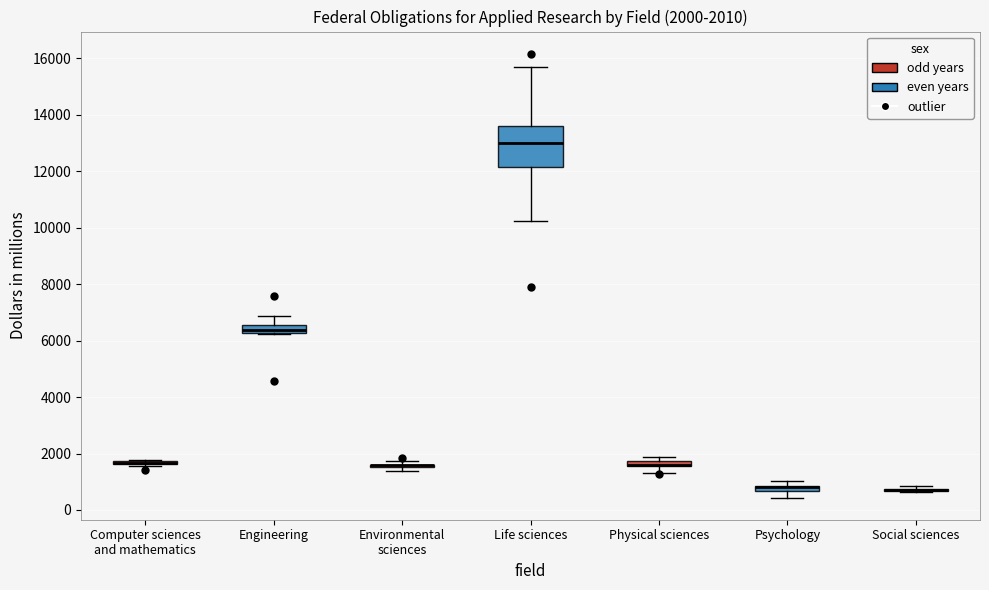

Comparing the boxes themselves (not the whiskers), which one is the tallest?

Life sciences